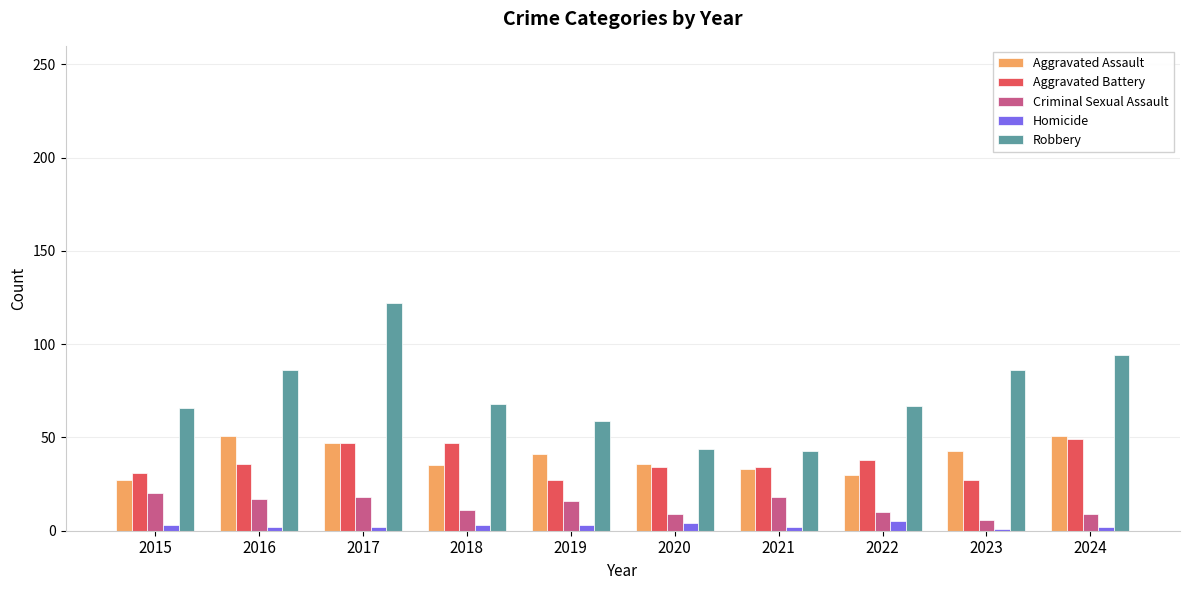

What is the value of the Aggravated Battery bar at the 2nd from the left?

36